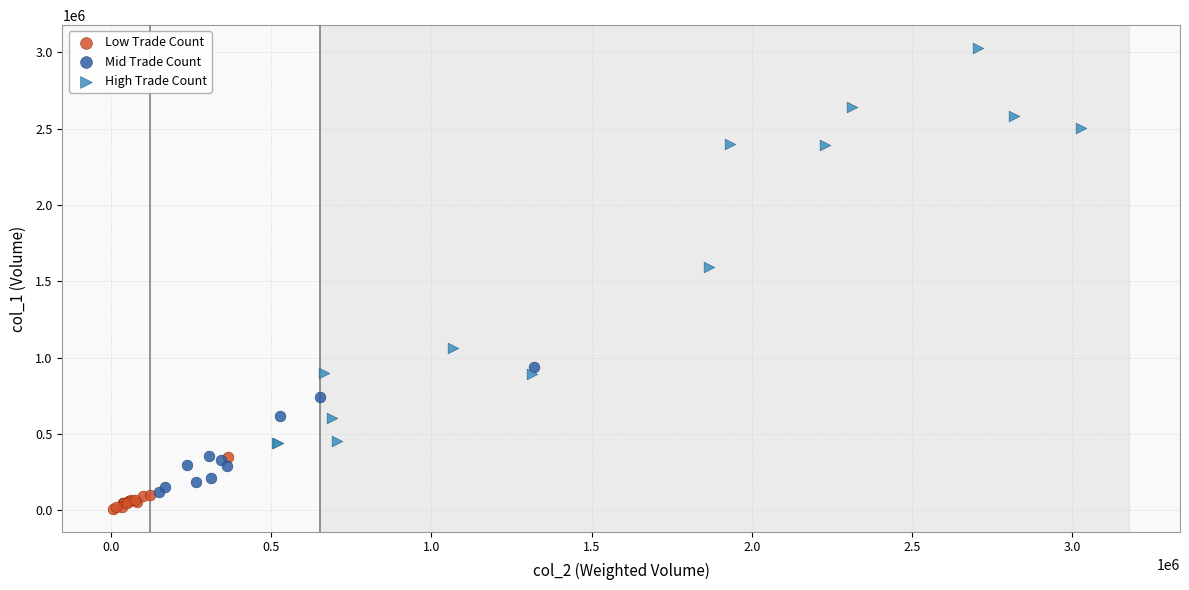

Which series reaches the maximum Y coordinate?

High Trade Count